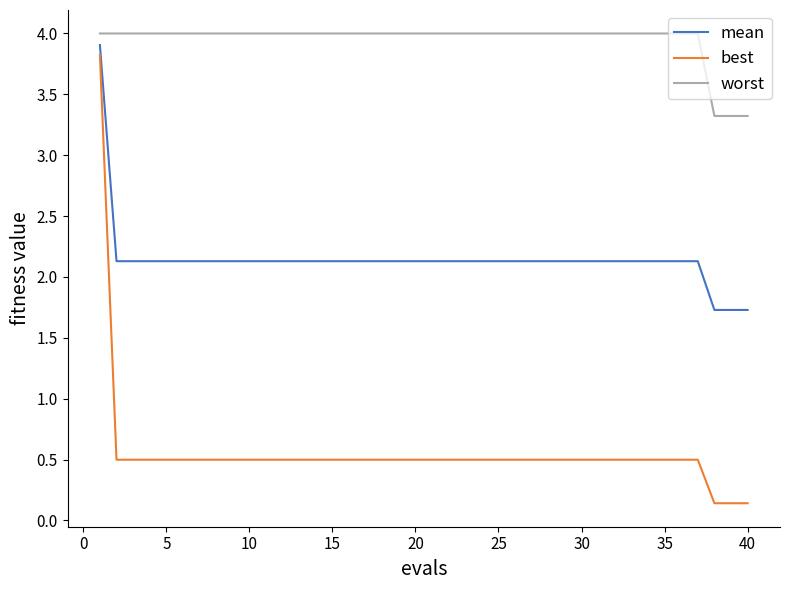

Count the number of data series in this chart.

3